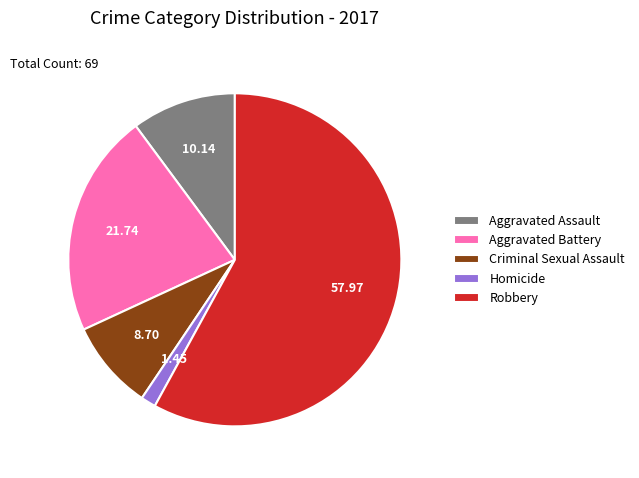

Is Robbery the majority of the pie?

Yes